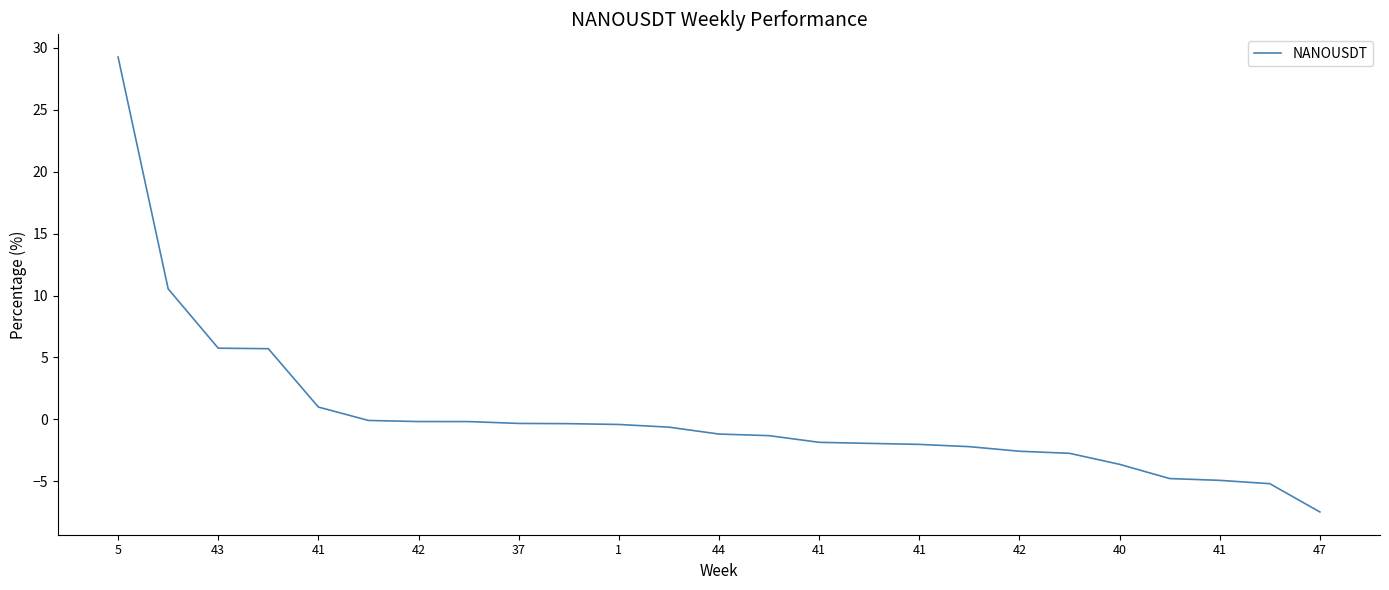

What is the greatest value displayed?

29.3